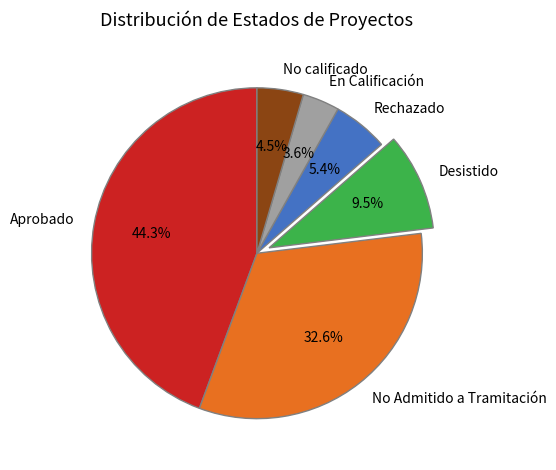

How many segments does this pie chart have?

6